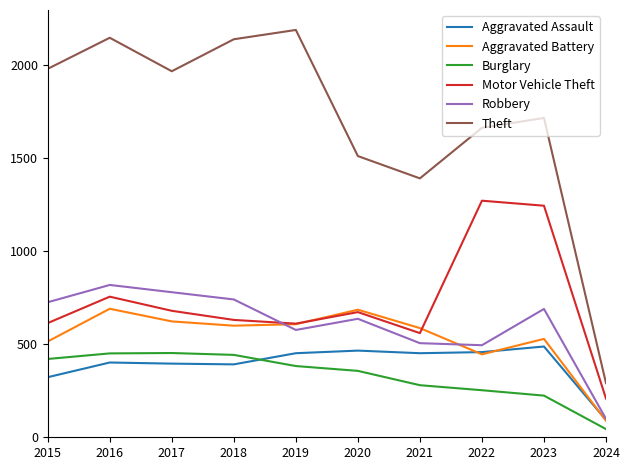

What is the average value of the Aggravated Assault series?

392